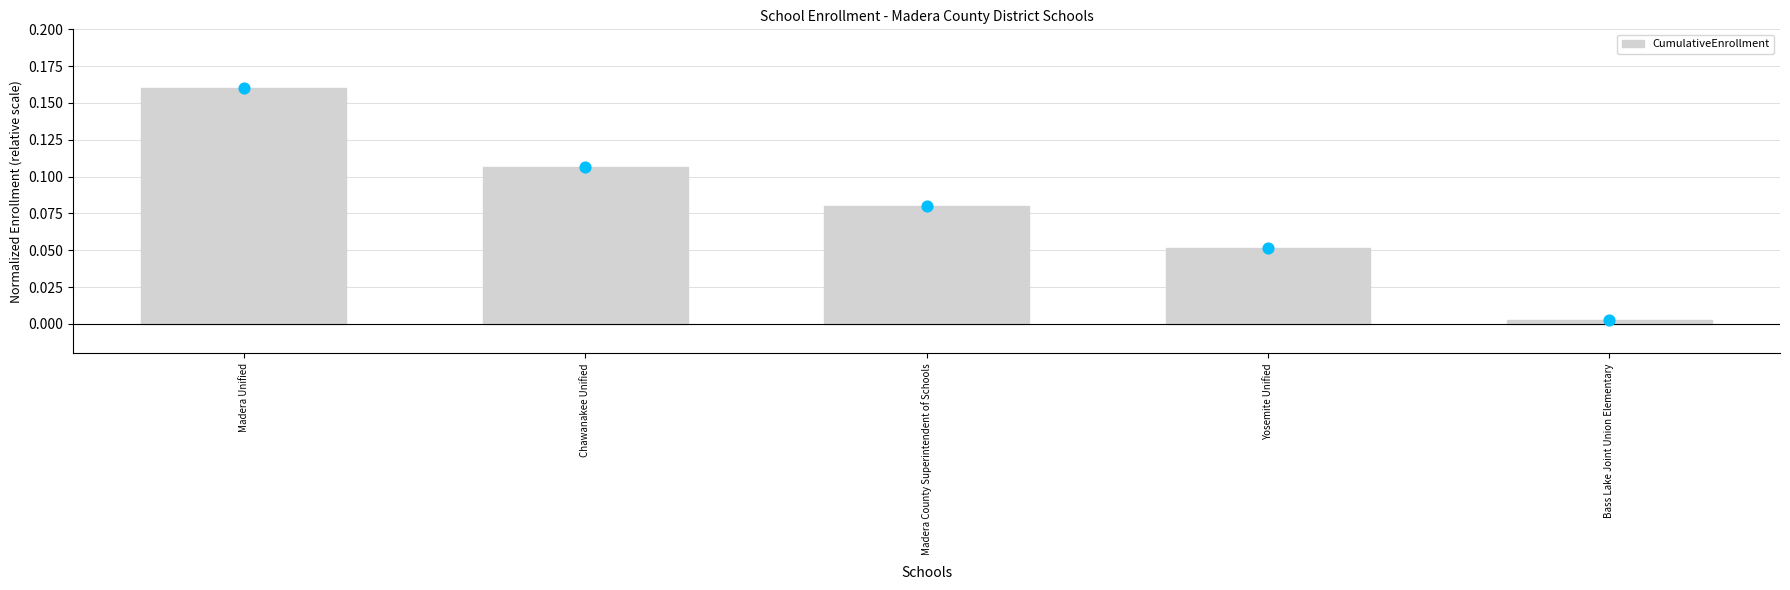

Between Yosemite Unified and Bass Lake Joint Union Elementary, which is larger?

Yosemite Unified